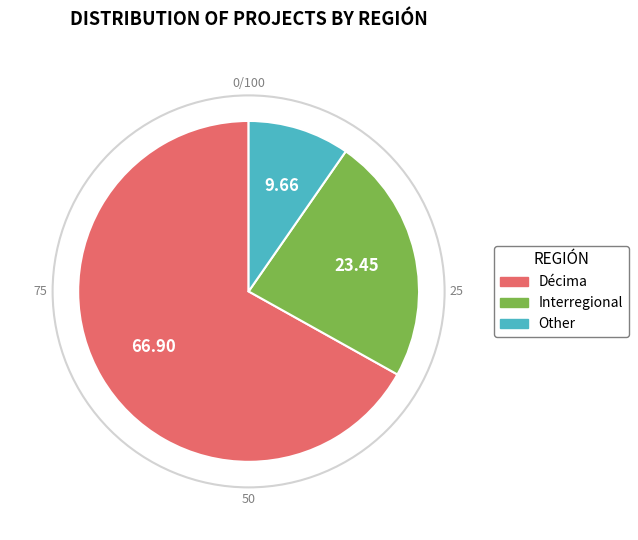

What is the ratio of the value at Interregional to the value at Other?

2.4